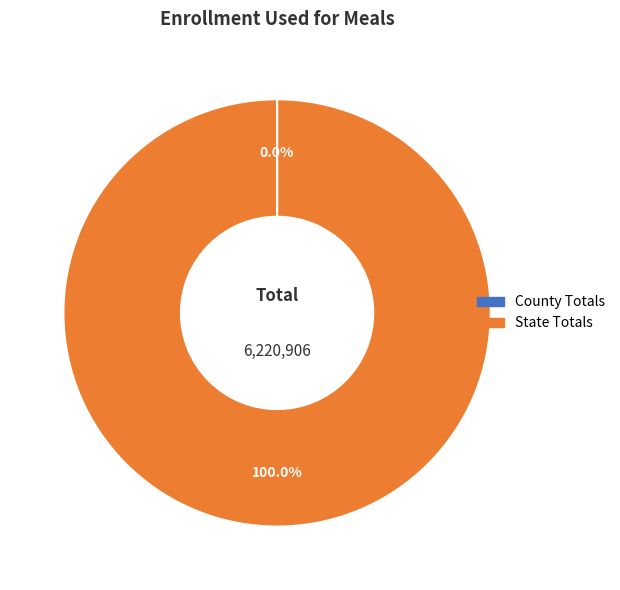

Which slice is the largest?

State Totals